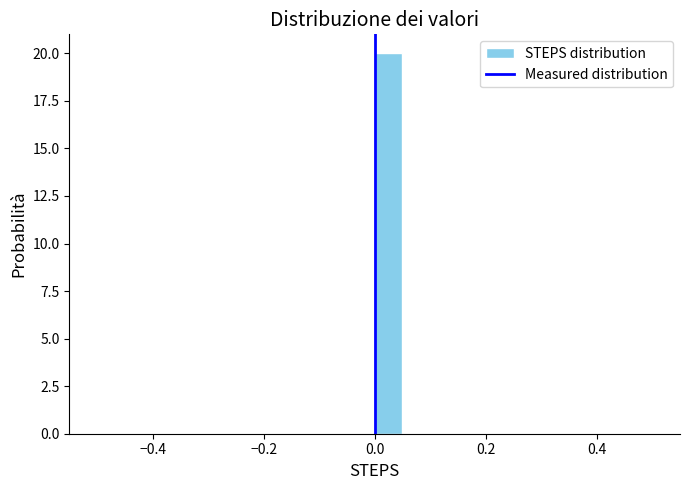

Around what value on the x-axis is the tallest bar? Give the approximate position of its centre, as read against the axis.

0.02